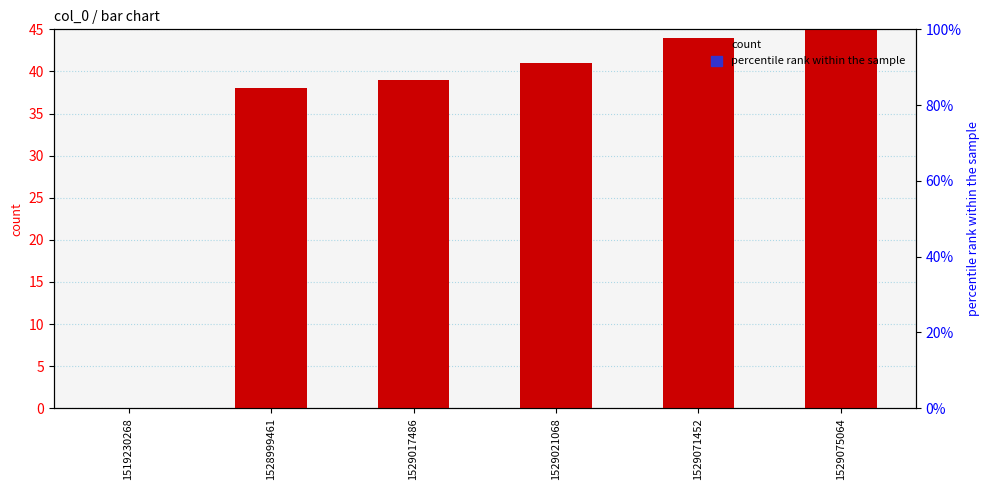

Reading left to right, transcribe all the data shown in this chart.

col_1: 0	38	39	41	44	45
col_2: 0	0	0	0	0	0